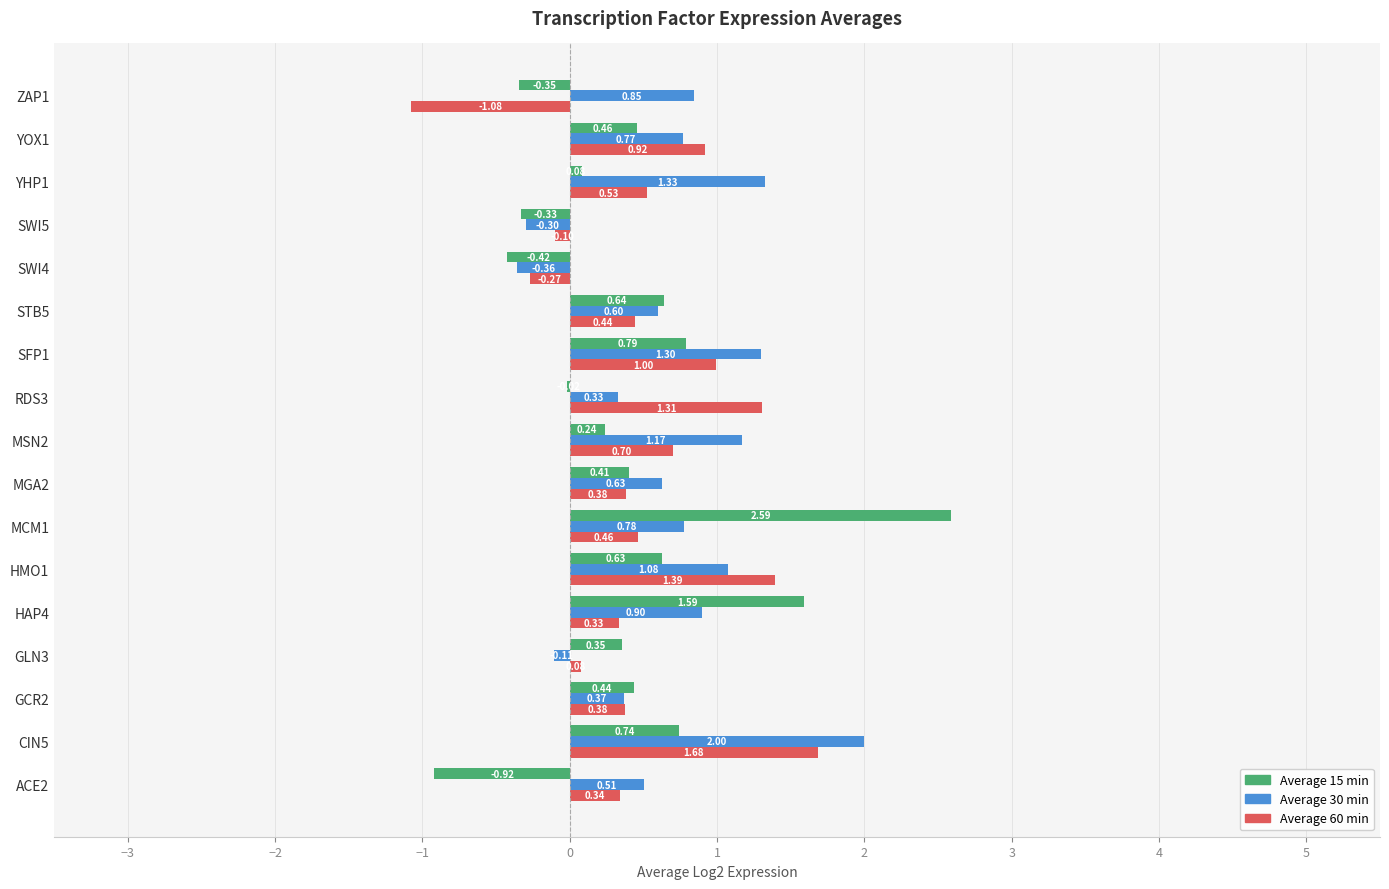

At which category is the sum across all series the highest?

CIN5